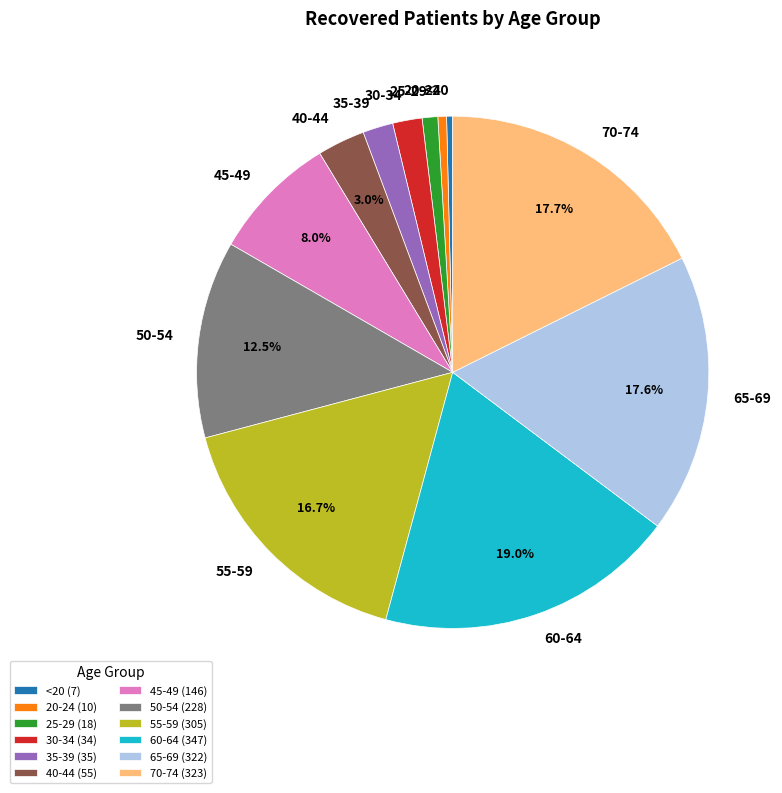

Count the number of slices in the pie.

12